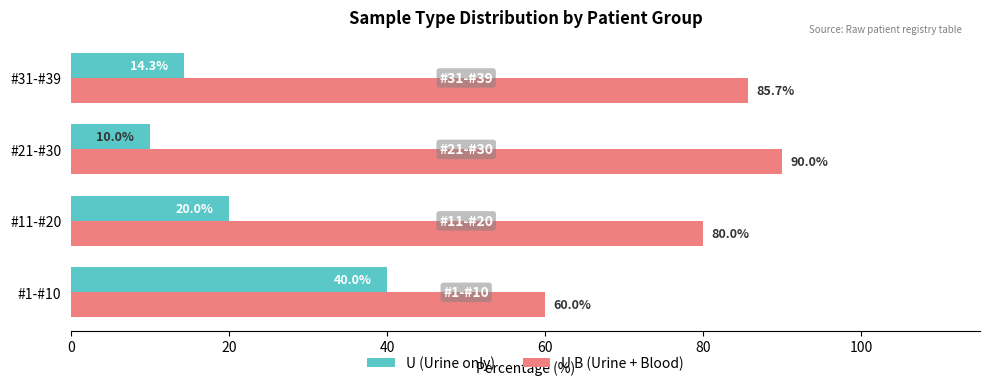

What are all the series names shown in the legend?

U (Urine only), U B (Urine + Blood)